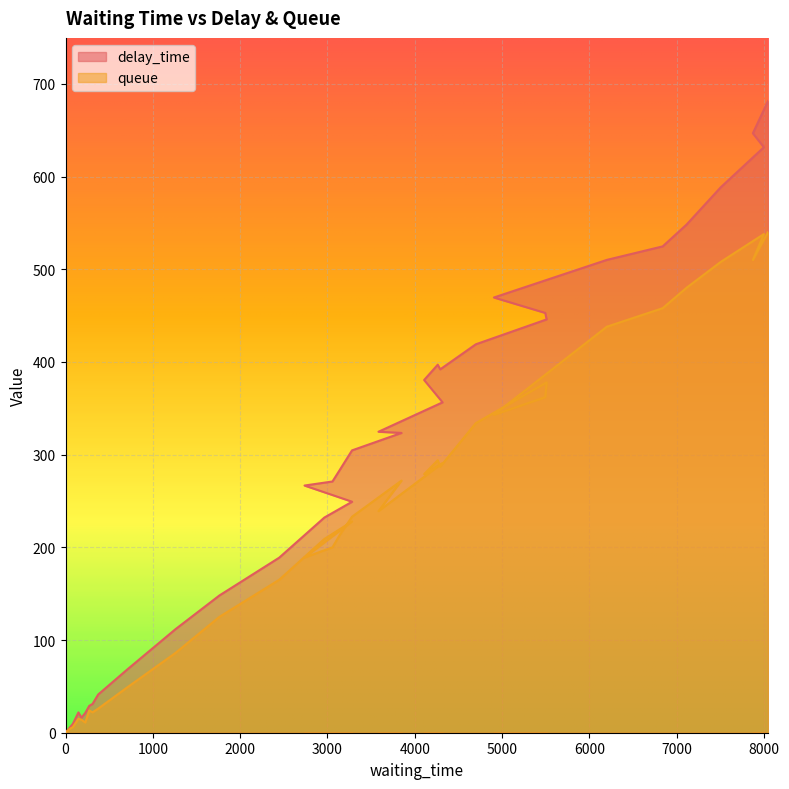

How many lines are shown in the chart?

2